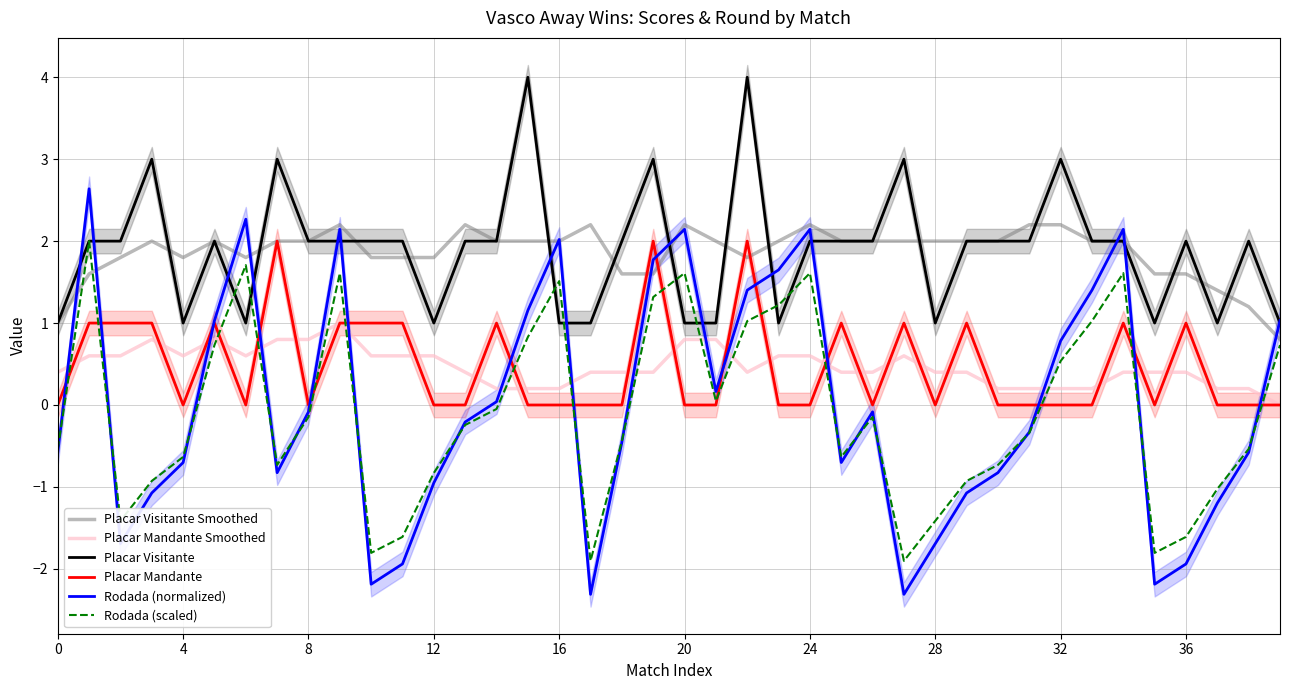

Which series has the largest total across all categories?

Placar Visitante